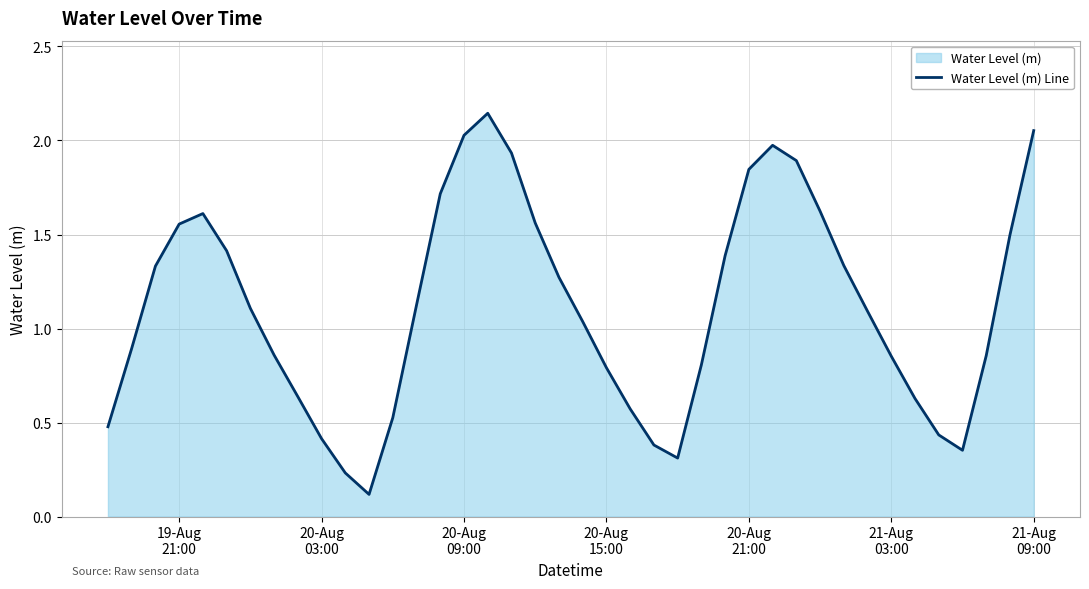

True or false: the data shows 2.3 at 38.

False